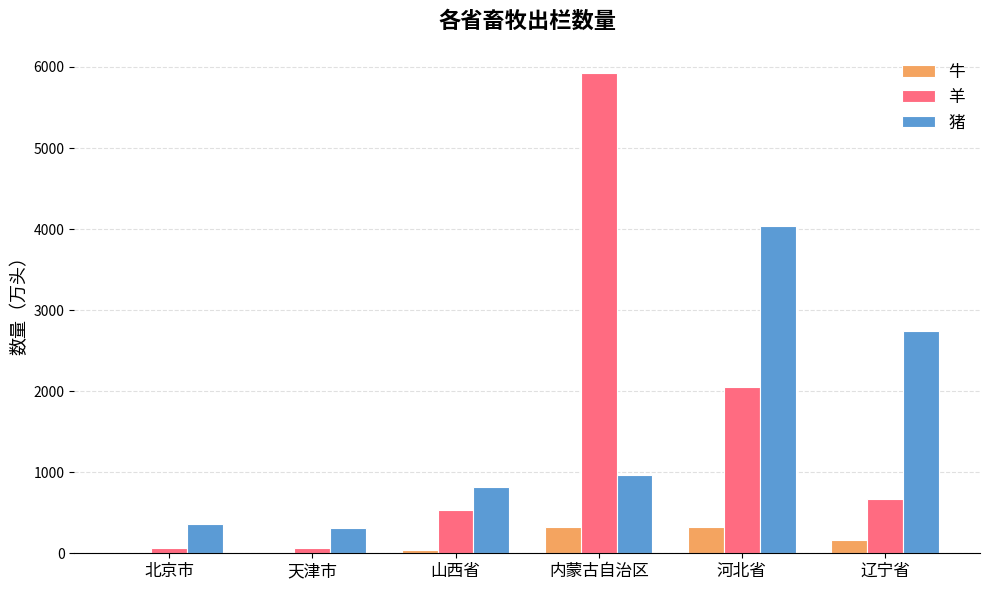

Where is 猪 nearest to the value 2177?

辽宁省